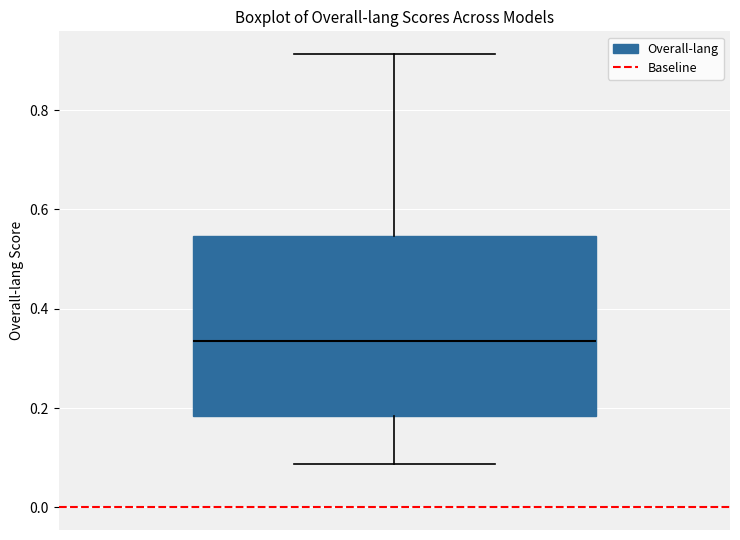

Read this box plot against the y-axis: the position of the median line, the range covered by the box, and the ends of both whiskers. The values are not printed on the chart, so give them approximately, as read against the axis.

median 0.34, box 0.18 to 0.54, whiskers 0.08 to 0.92